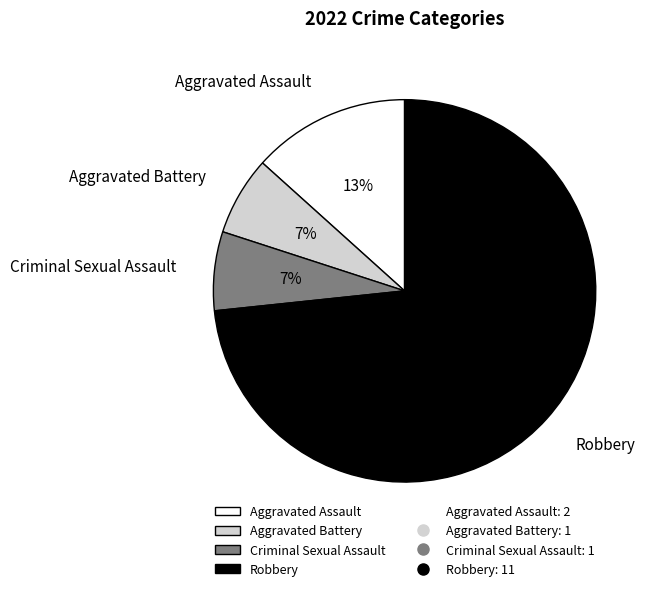

How many segments does this pie chart have?

4